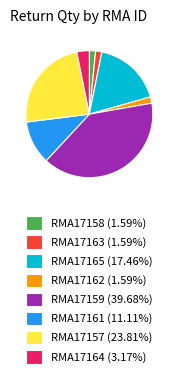

Does RMA17158 (1.59%) represent more than half of the total?

No